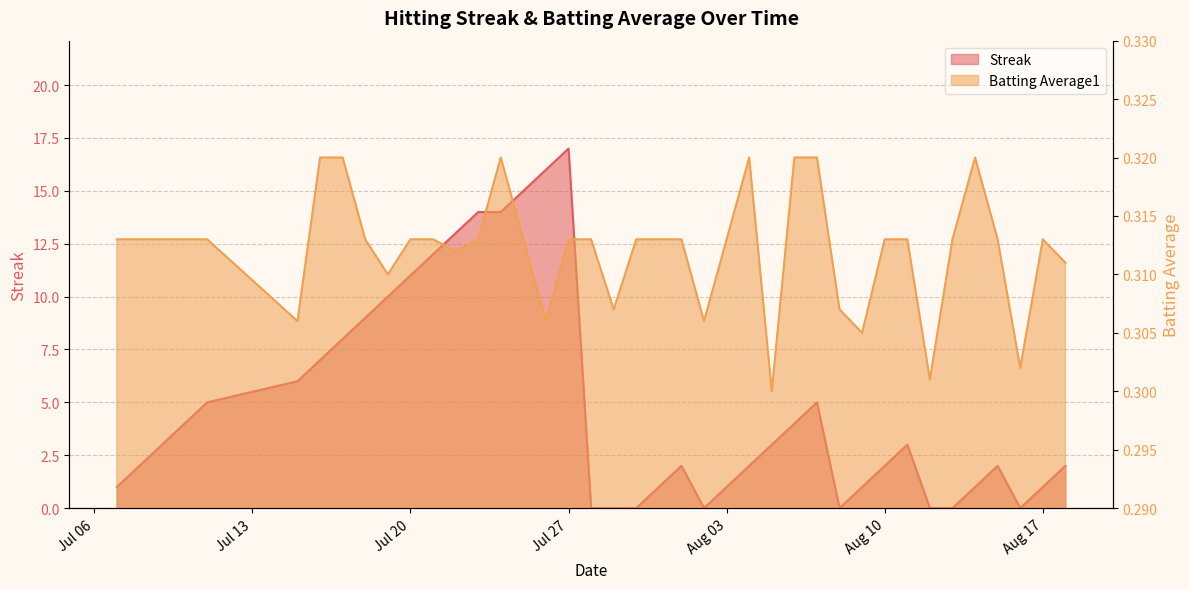

Reading left to right, list all the values displayed in this chart.

Streak: 1.0	2.0	3.0	4.0	5.0	6.0	7.0	8.0	9.0	10.0	11.0	12.0	13.0	14.0	14.0	15.0	16.0	17.0	0.0	0.0	0.0	1.0	2.0	0.0	1.0	2.0	3.0	4.0	5.0	0.0	1.0	2.0	3.0	0.0	0.0	1.0	2.0	0.0	1.0	2.0
Batting Average1: 0.3	0.3	0.3	0.3	0.3	0.3	0.3	0.3	0.3	0.3	0.3	0.3	0.3	0.3	0.3	0.3	0.3	0.3	0.3	0.3	0.3	0.3	0.3	0.3	0.3	0.3	0.3	0.3	0.3	0.3	0.3	0.3	0.3	0.3	0.3	0.3	0.3	0.3	0.3	0.3